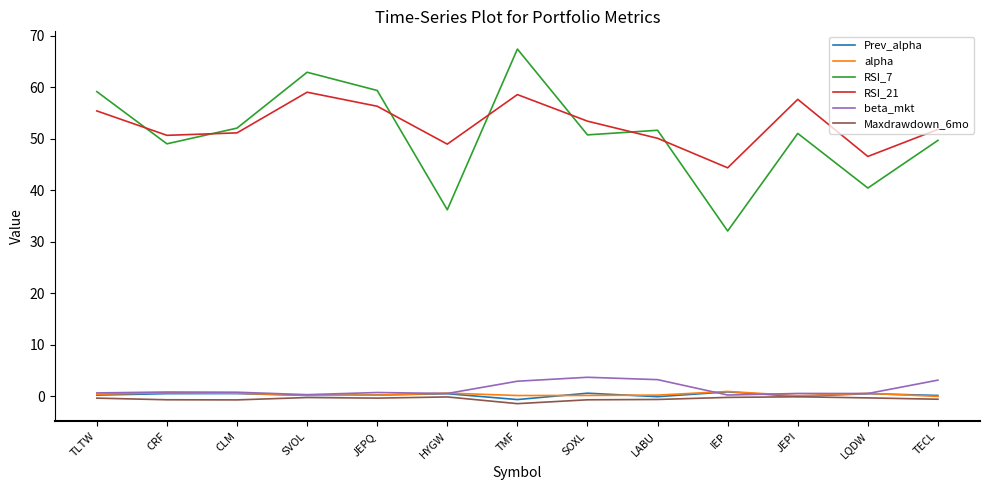

The RSI_7 series shows 50.8 at SOXL. True or false?

True